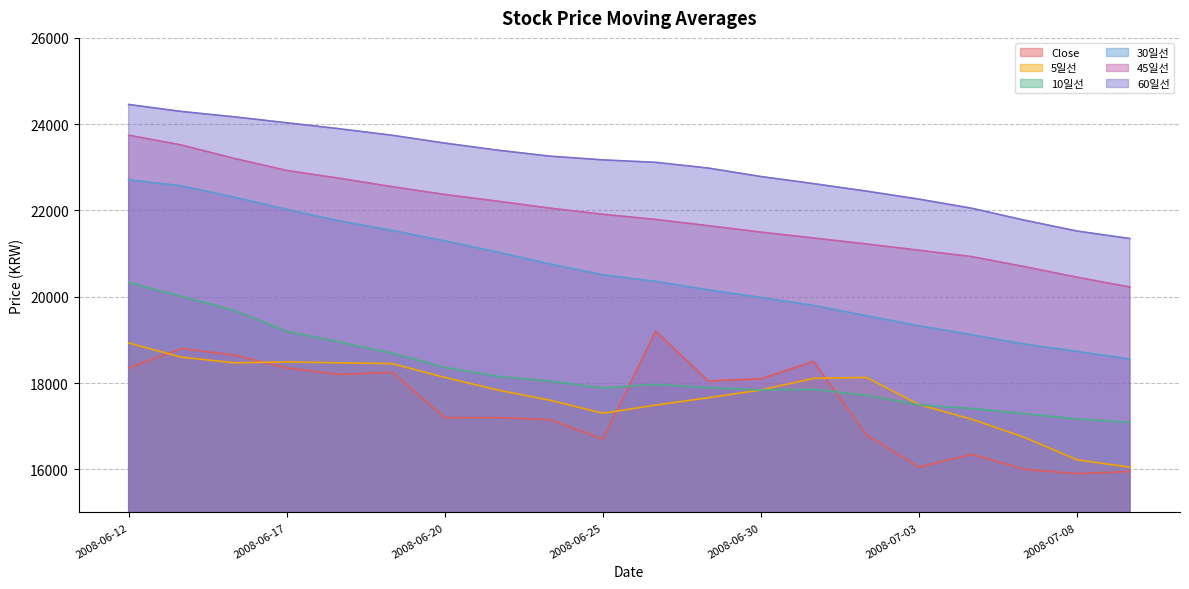

What is the total value across all series at 2008-07-02?

115875.0